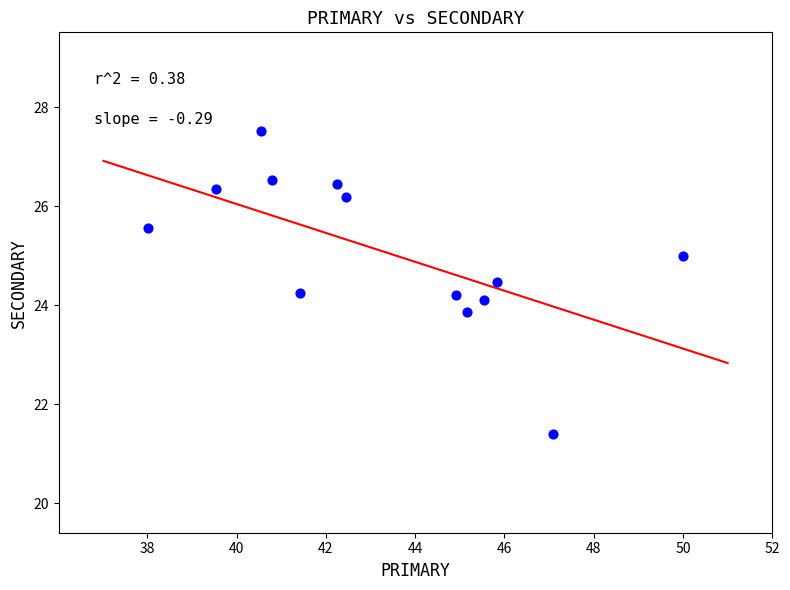

What is the range of X values (max minus min)?

12.0